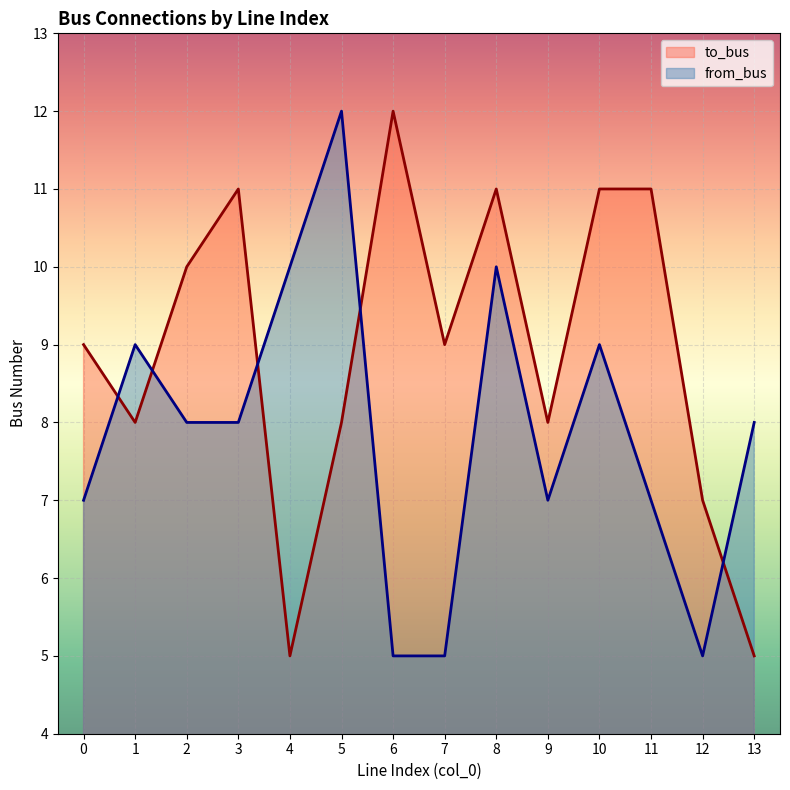

Which series has the widest spread of values?

to_bus